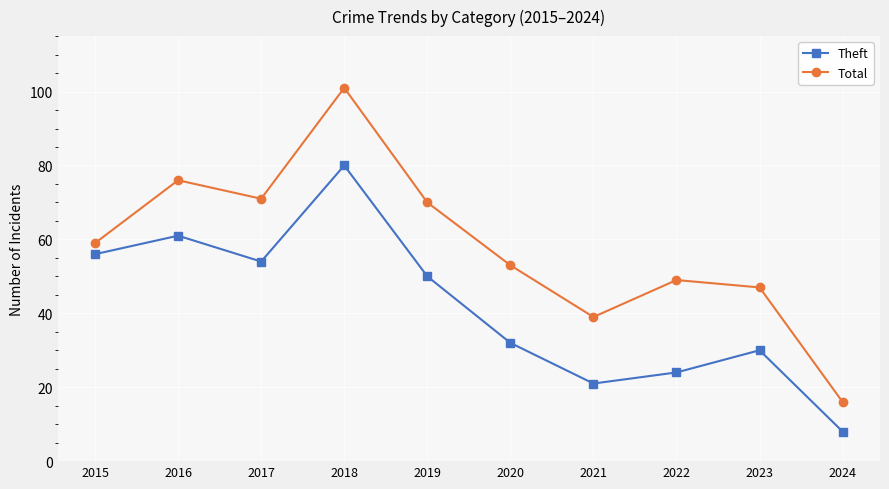

What is the lowest value of the Total series?

16